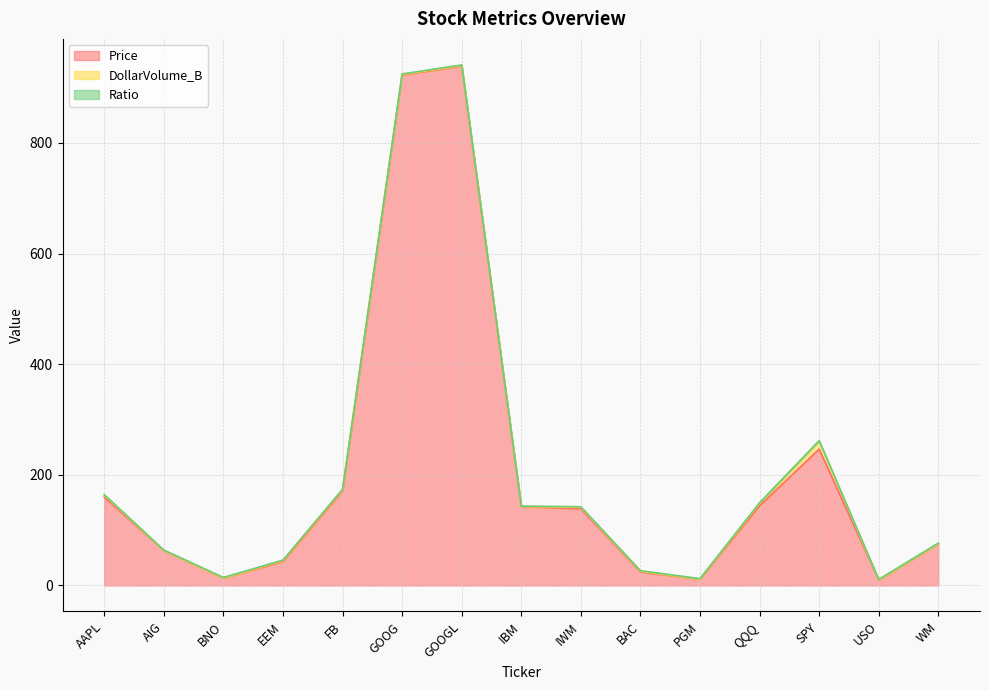

Reading left to right, transcribe all the data shown in this chart.

Price: AAPL=159.8	AIG=62.9	BNO=13.4	EEM=43.4	FB=170.8	GOOG=922.7	GOOGL=938.9	IBM=142.3	IWM=138.5	BAC=24.4	PGM=11.3	QQQ=143.9	SPY=246.5	USO=9.7	WM=75.5
DollarVolume_B: AAPL=3.4	AIG=0.2	BNO=0.0	EEM=1.6	FB=2.1	GOOG=1.0	GOOGL=1.1	IBM=0.3	IWM=2.8	BAC=1.3	PGM=0.0	QQQ=4.7	SPY=14.3	USO=0.2	WM=0.1
Ratio: AAPL=1.0	AIG=0.9	BNO=1.0	EEM=0.9	FB=1.0	GOOG=1.0	GOOGL=1.0	IBM=0.8	IWM=1.0	BAC=0.9	PGM=1.0	QQQ=1.0	SPY=0.9	USO=1.0	WM=0.9